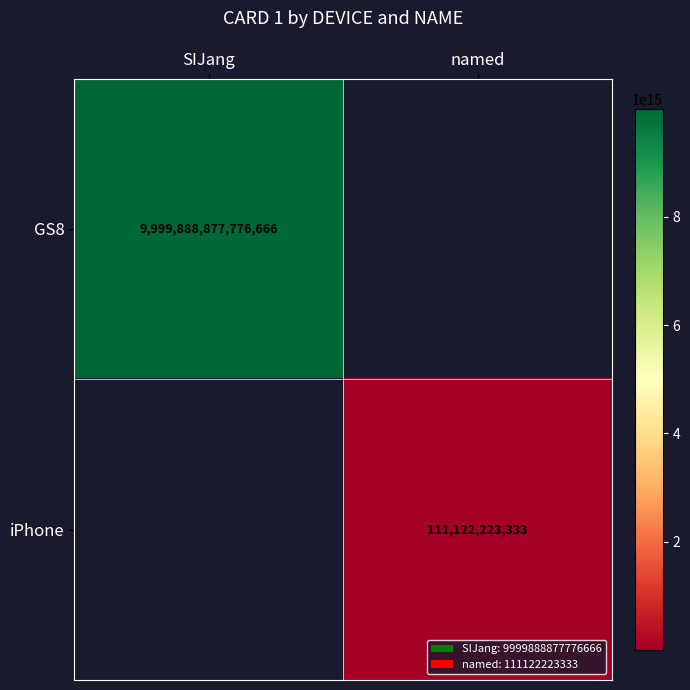

The value of GS8 at SIJang is 17811858190557774. True or false?

False